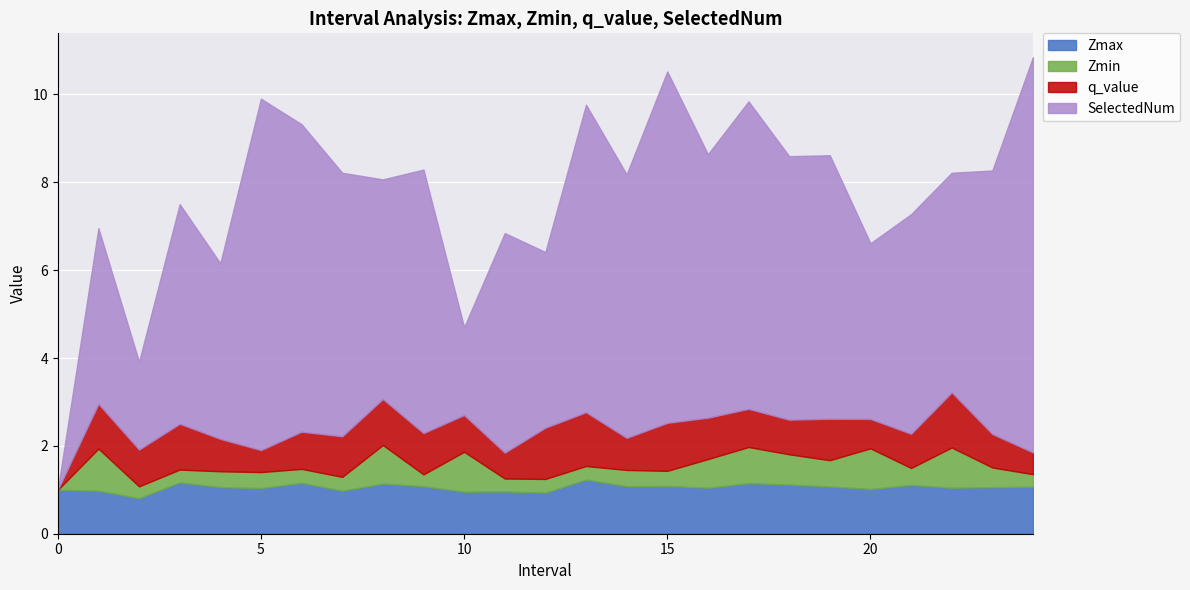

True or false: Zmin and SelectedNum cross at least once.

False